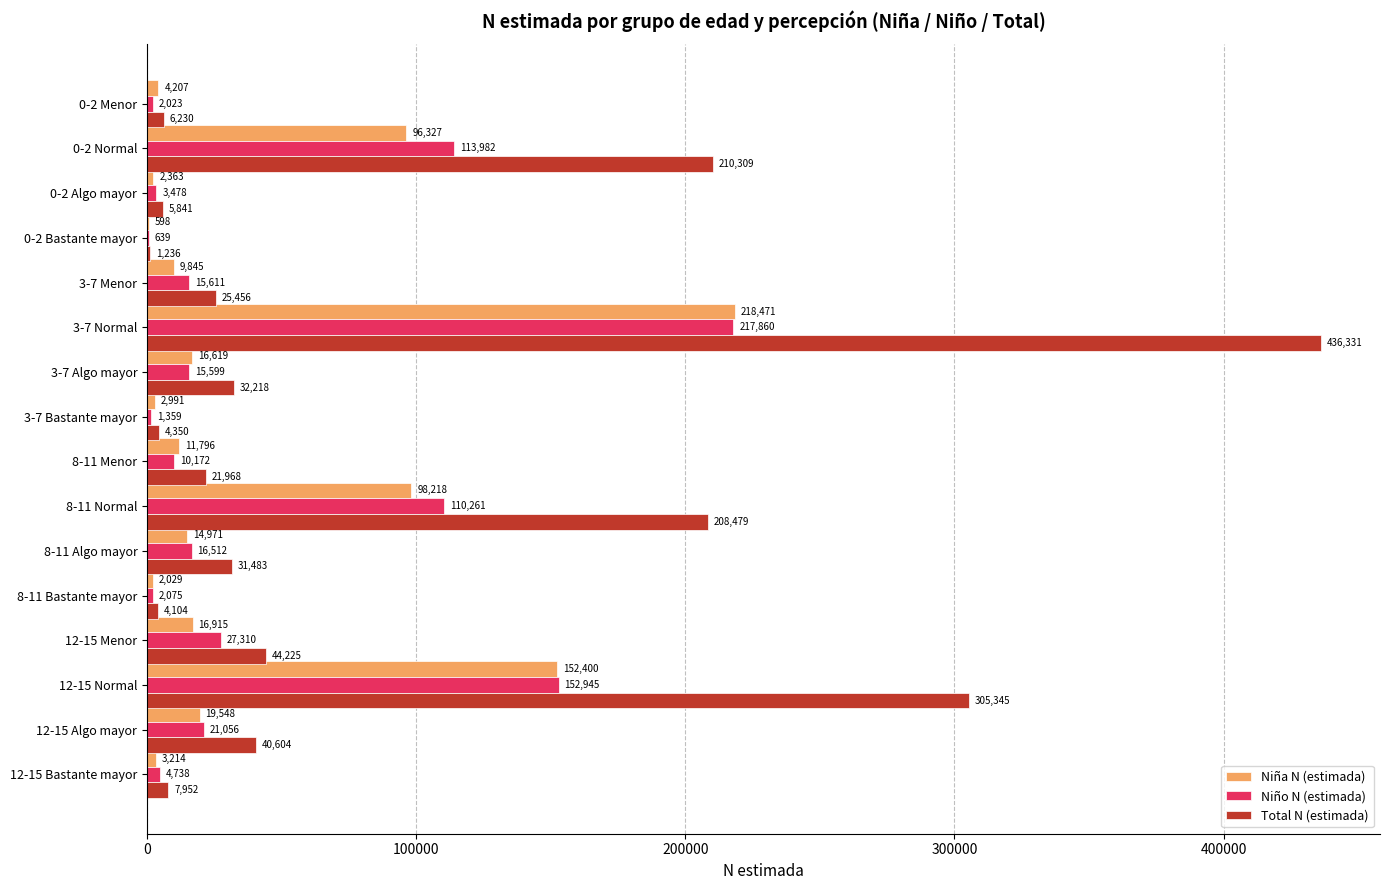

What is the sum of all Niña N (estimada) values?

670512